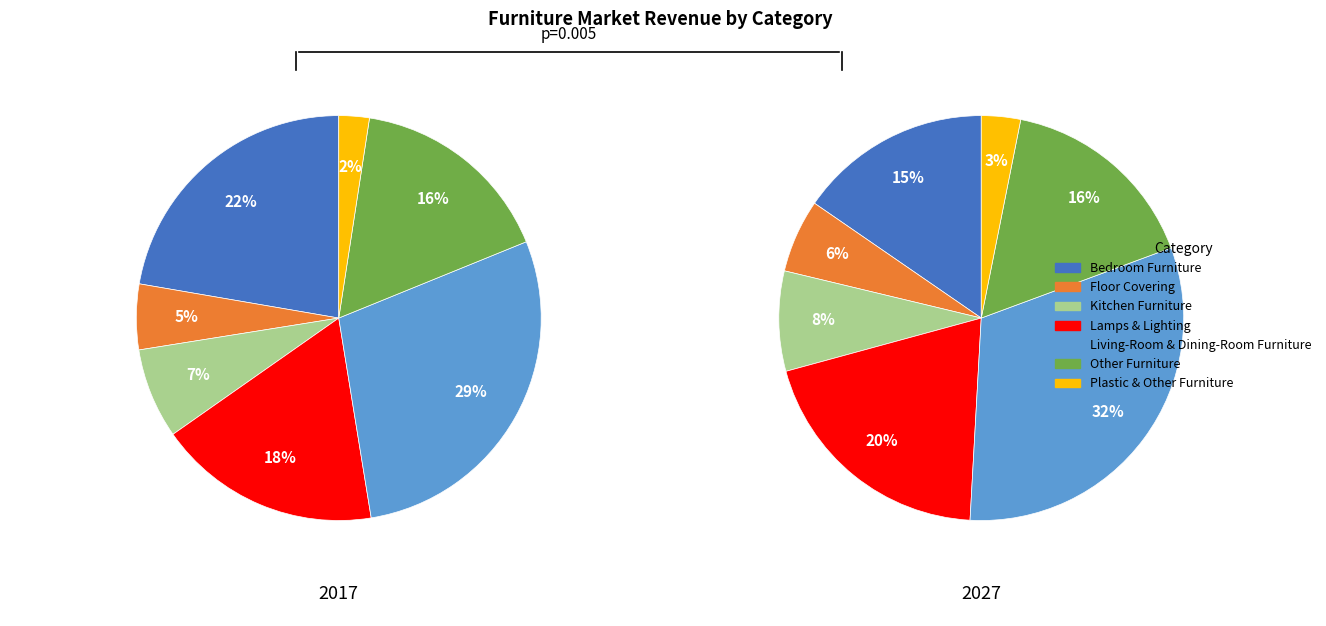

To the nearest percent, what is the average slice percentage?

14%